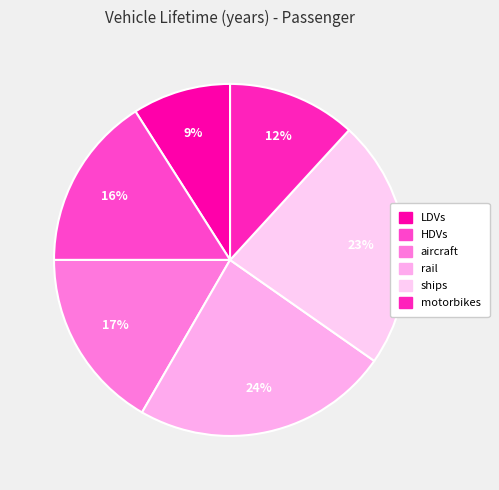

To the nearest percent, what is the average slice percentage?

17%